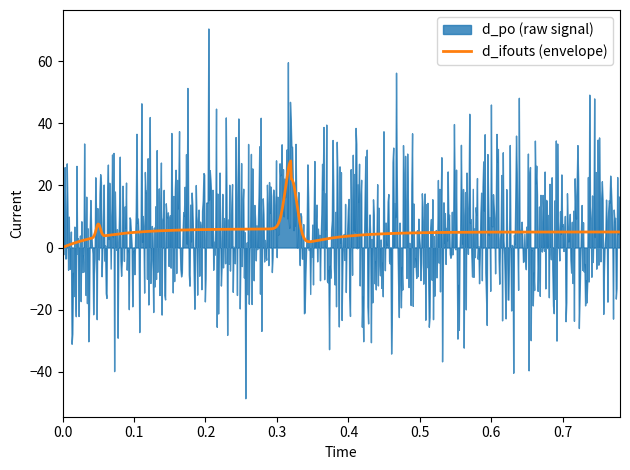

Is it true that d_po equals 19 at 1?

False